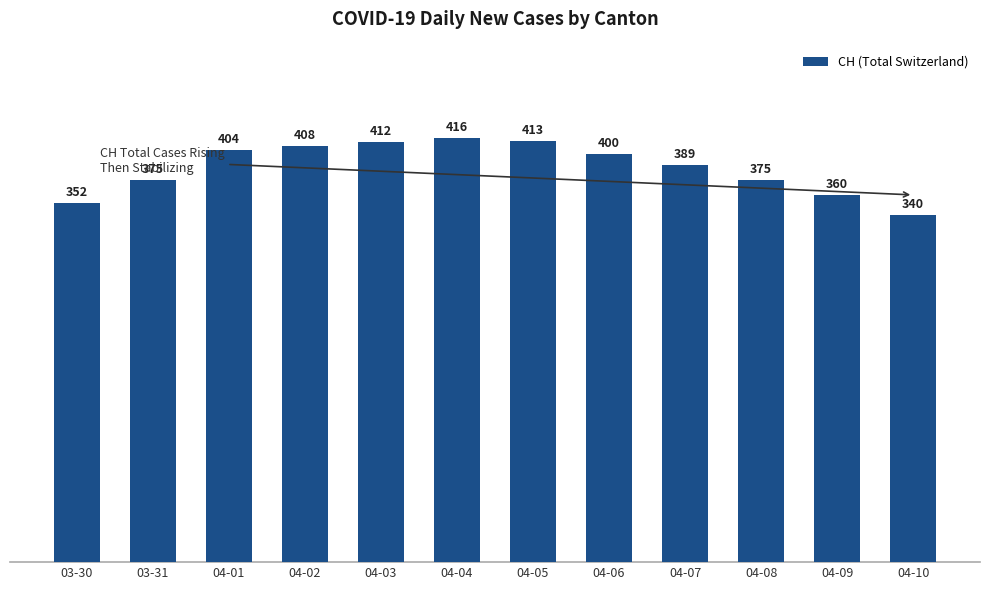

What is the difference between the maximum and second lowest values?

64